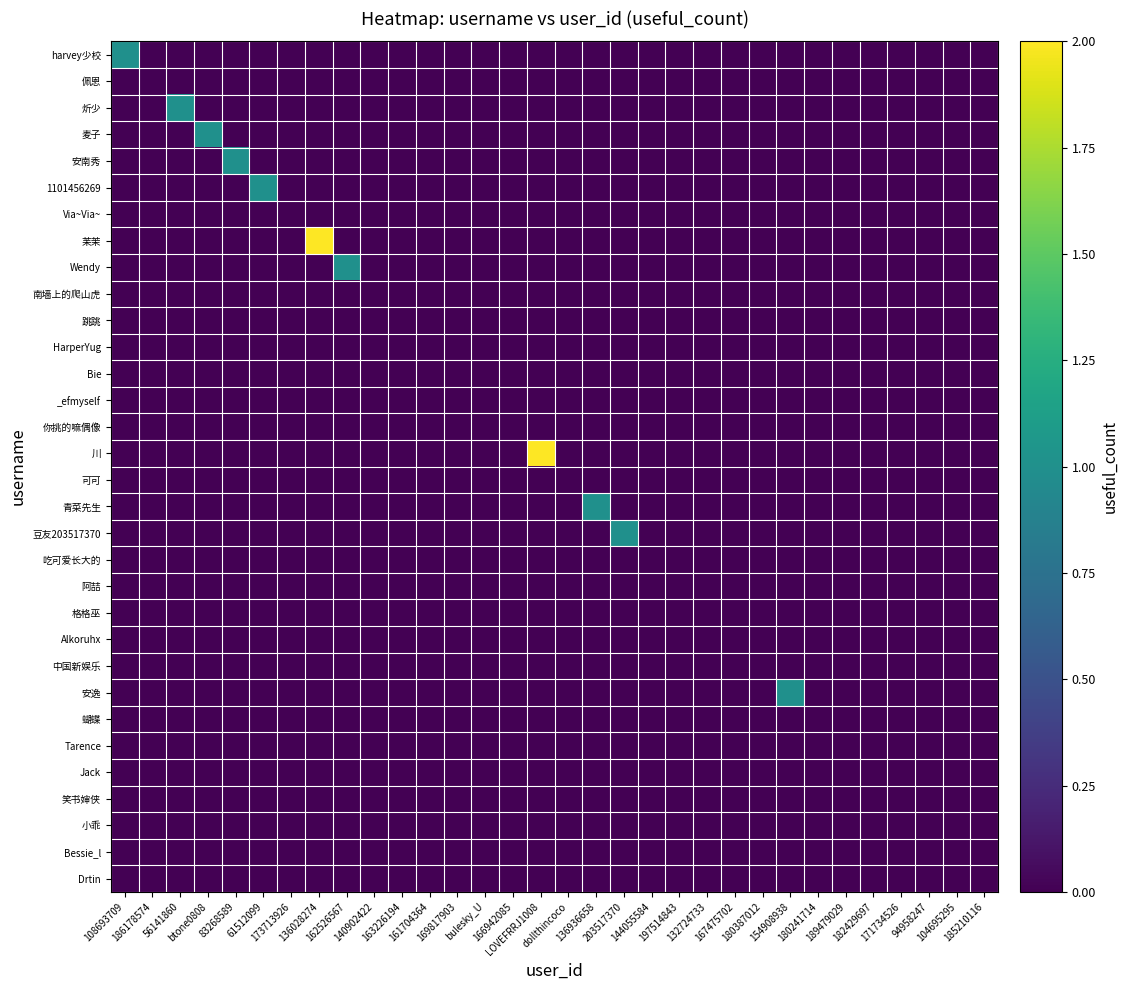

At which category is the sum across all series the highest?

136028274